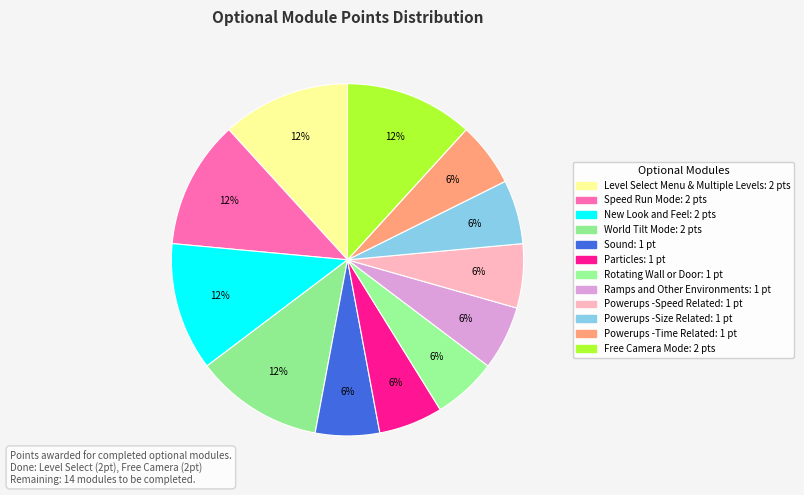

To the nearest percent, what percentage of the pie is Level Select Menu & Multiple Levels?

12%